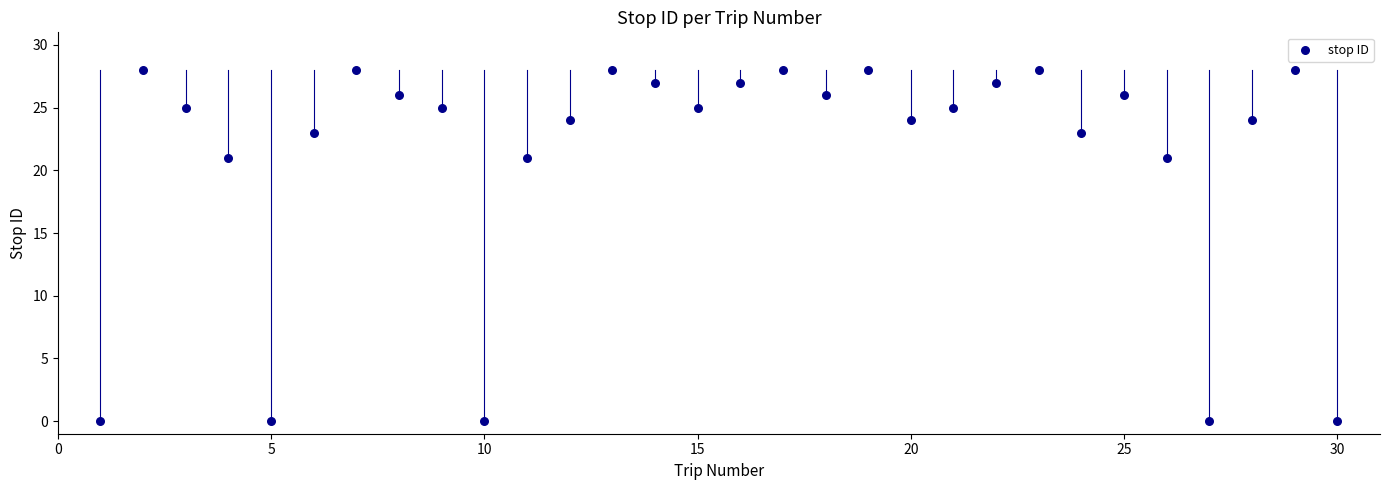

What is the range of Y values (max minus min)?

28